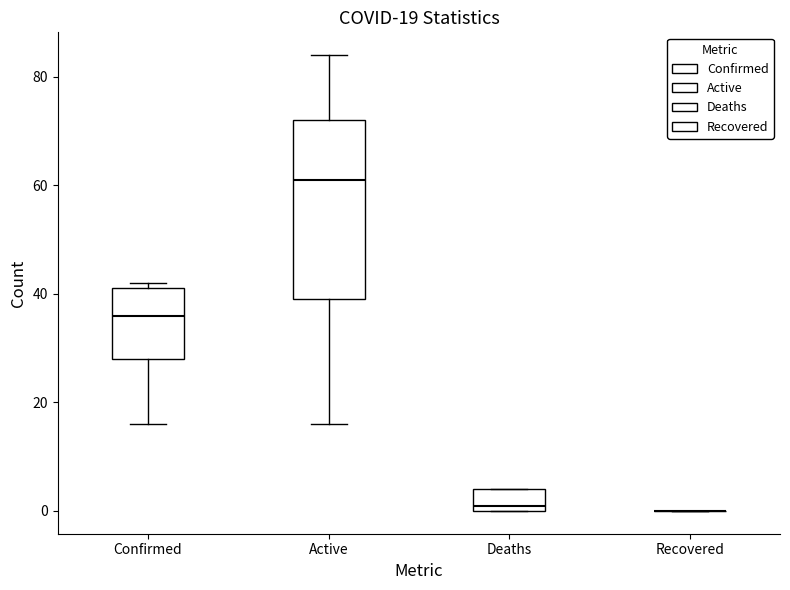

Comparing the boxes themselves (not the whiskers), which one is the tallest?

Active